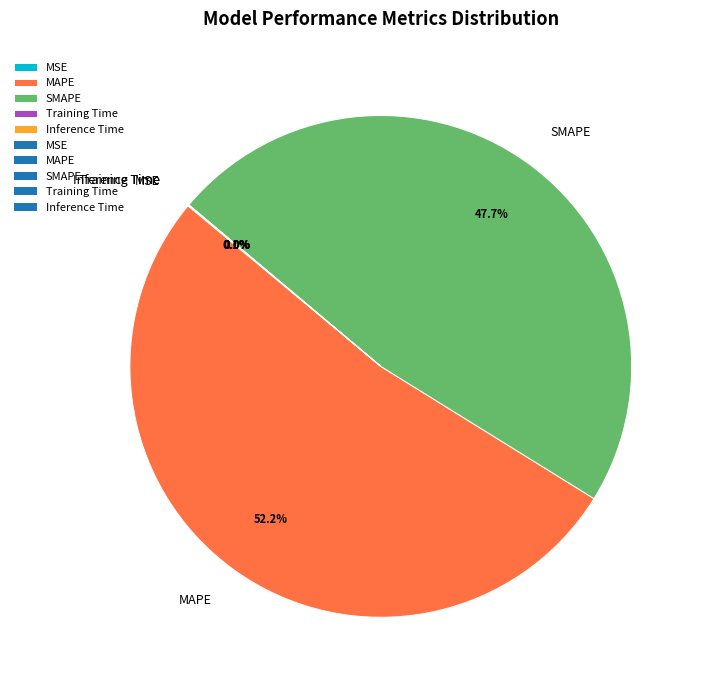

Which category has the biggest portion of the pie?

MAPE